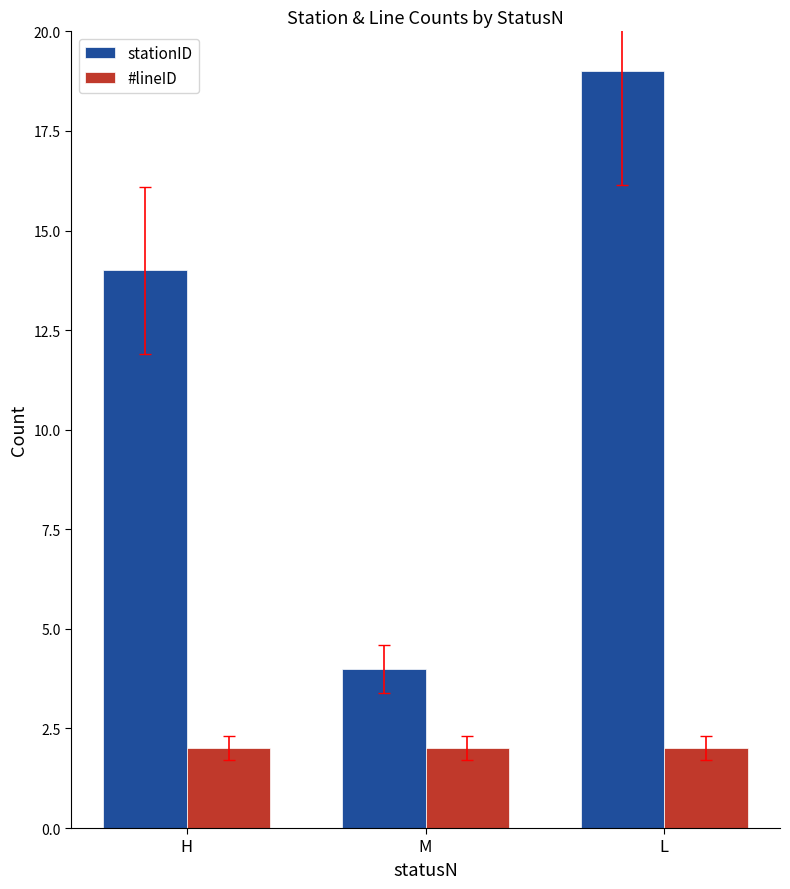

List the series in order of their peak value, lowest first.

#lineID, stationID